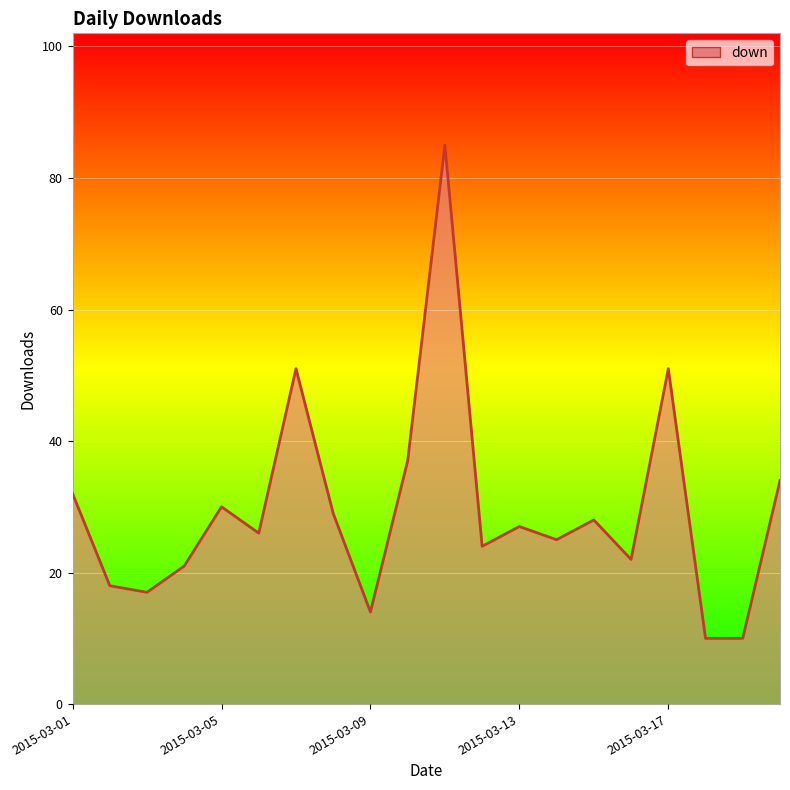

How many values are below 27?

10